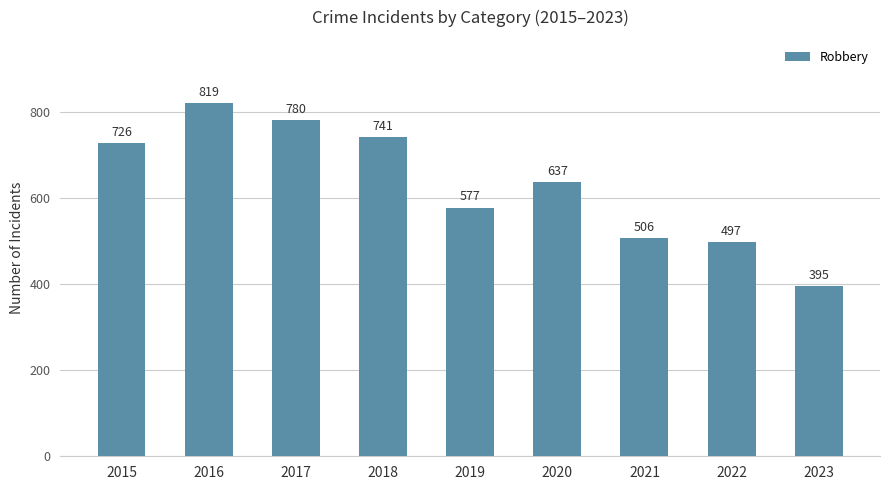

What is the sum of all values?

5678